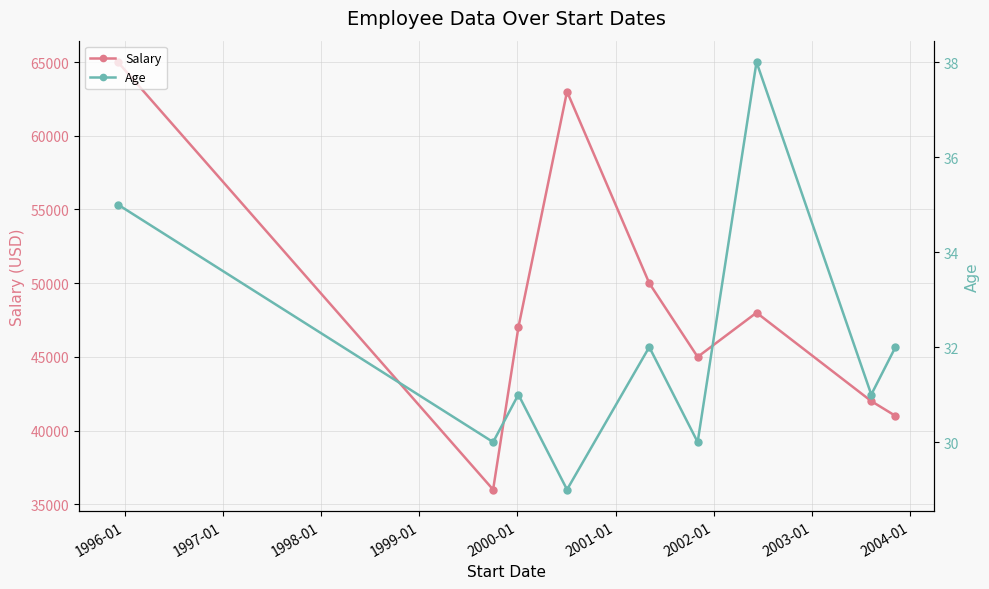

What is the maximum value for Salary?

65000